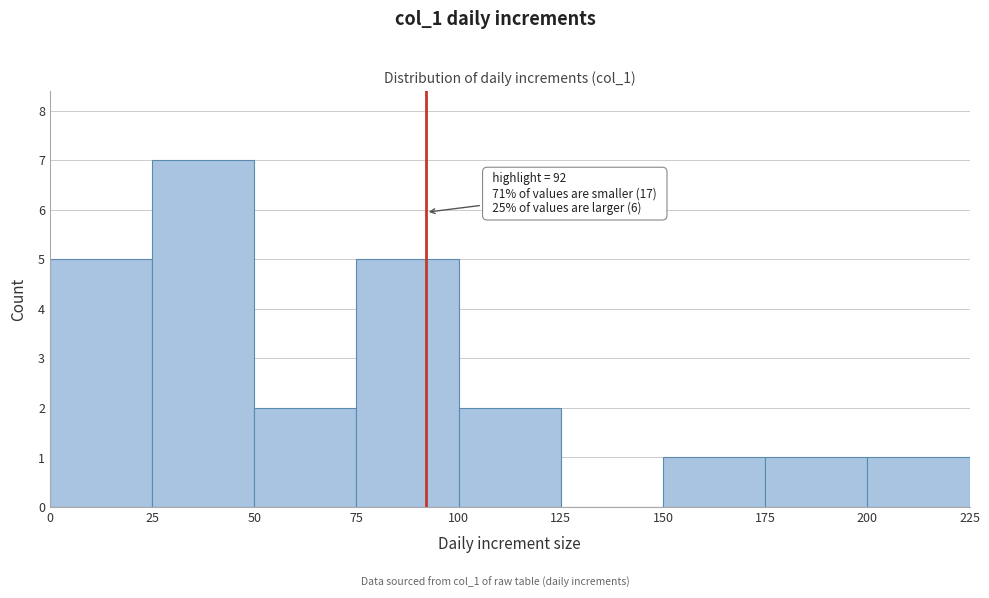

Which range on the x-axis has the tallest bar?

25 to 50